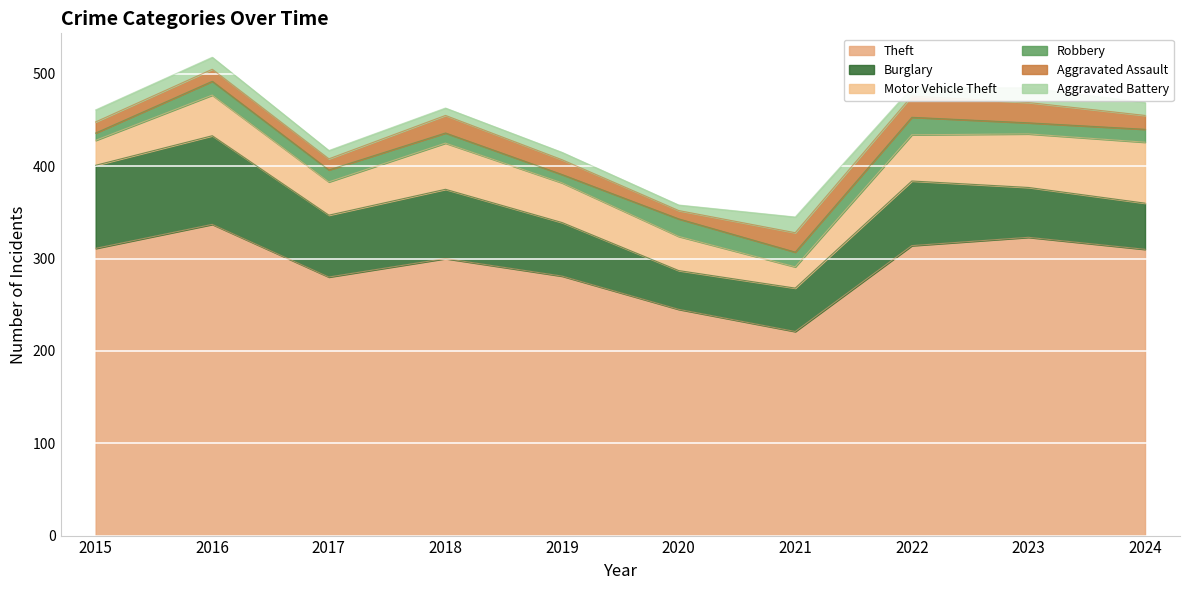

What is the difference between the Aggravated Assault values at 2019 and 2016?

3